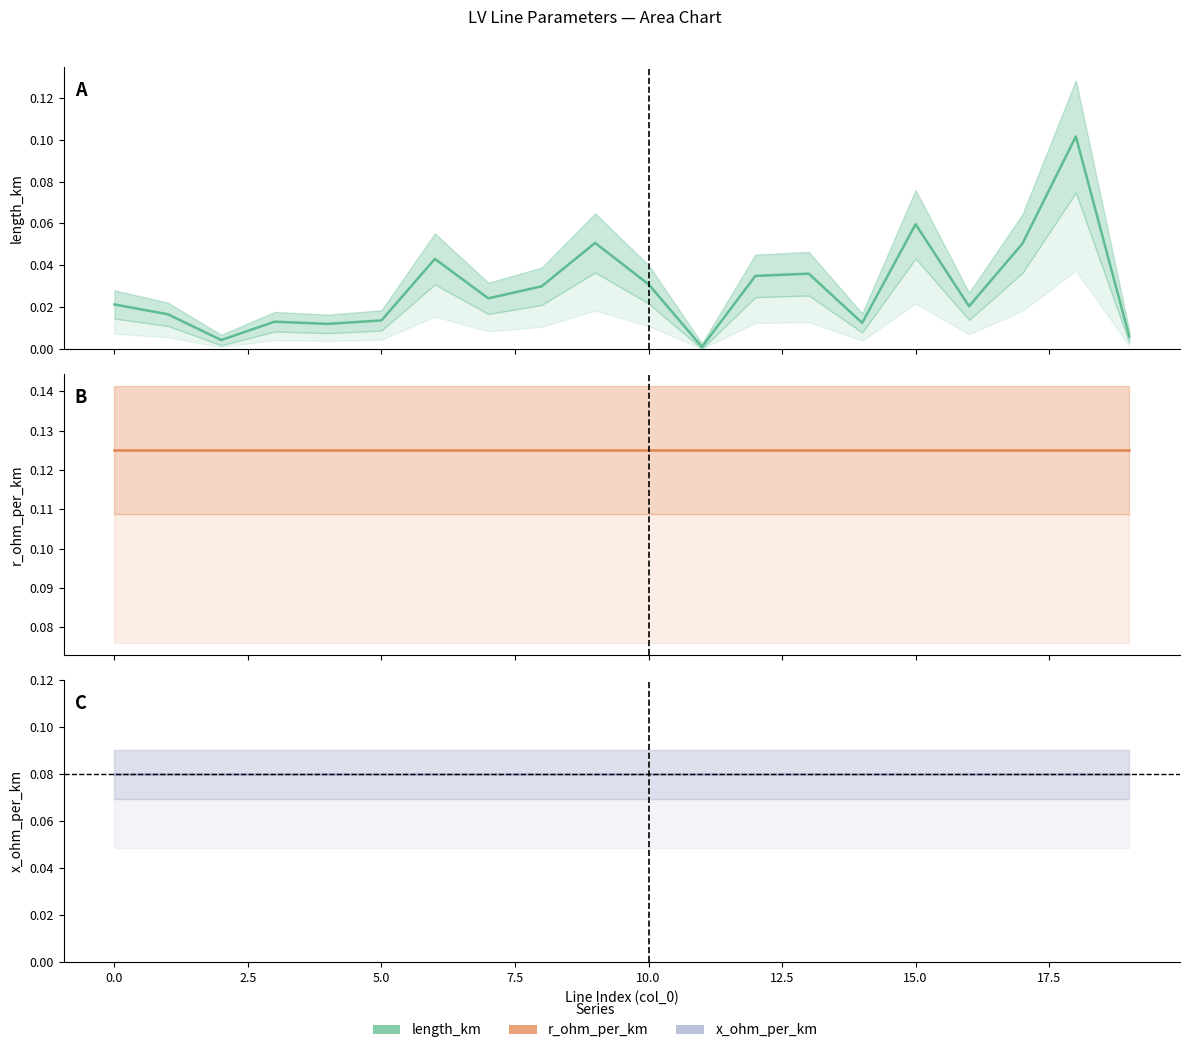

Which series has the widest spread of values?

length_km